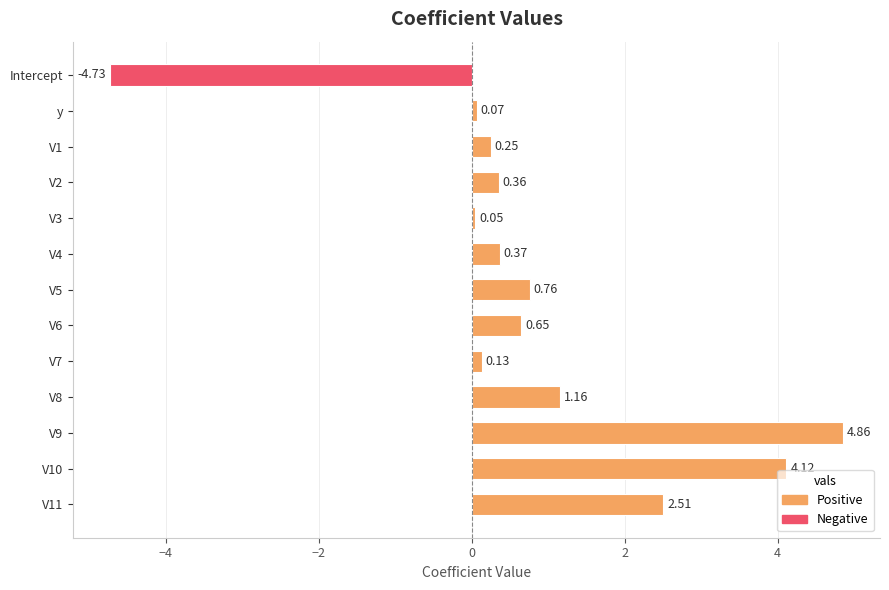

Which has a higher value, y or V8?

V8